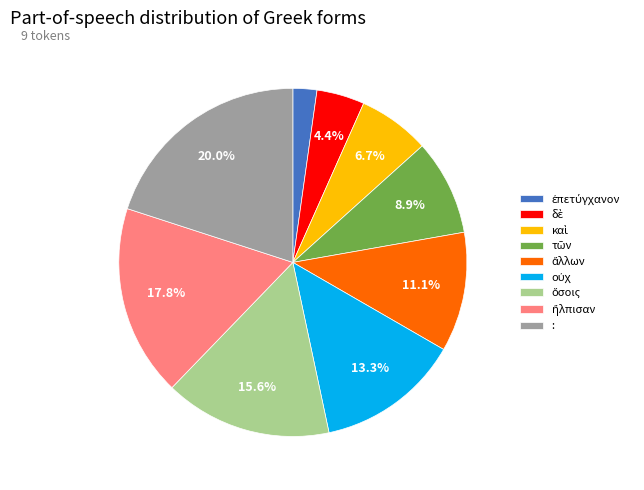

What is the largest slice in the pie chart?

: